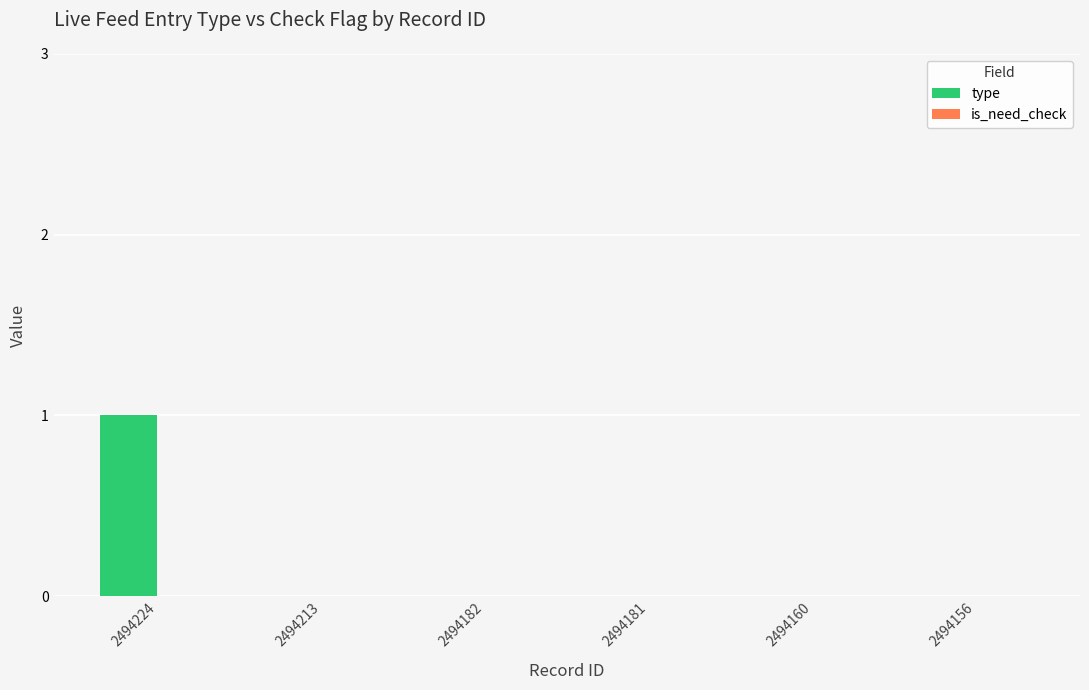

Between 2494224 and 2494182, which is larger?

2494224